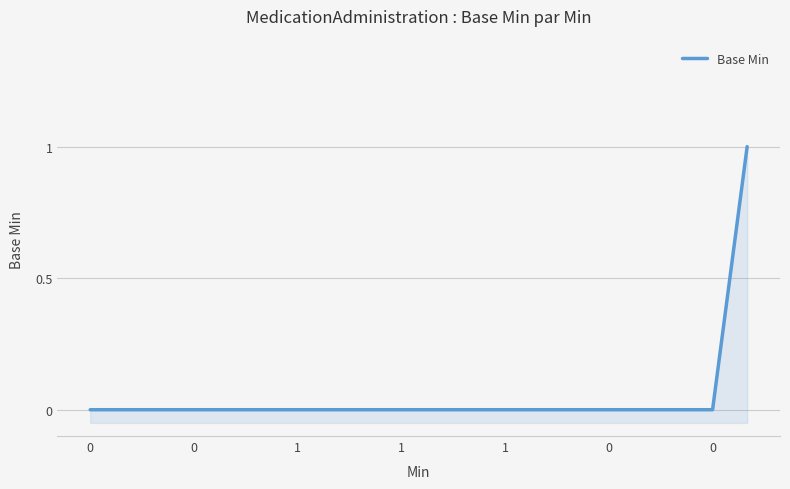

What is the difference between the maximum and minimum values?

1